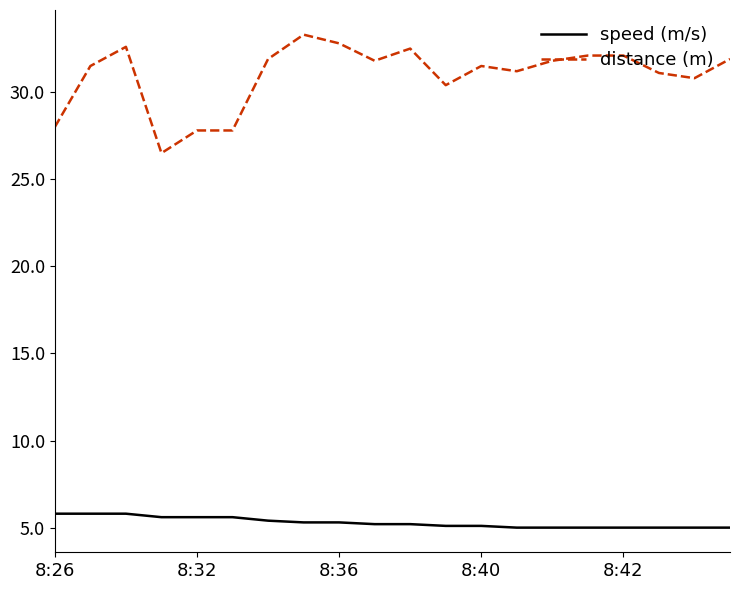

Which series has the largest total across all categories?

distance (m)